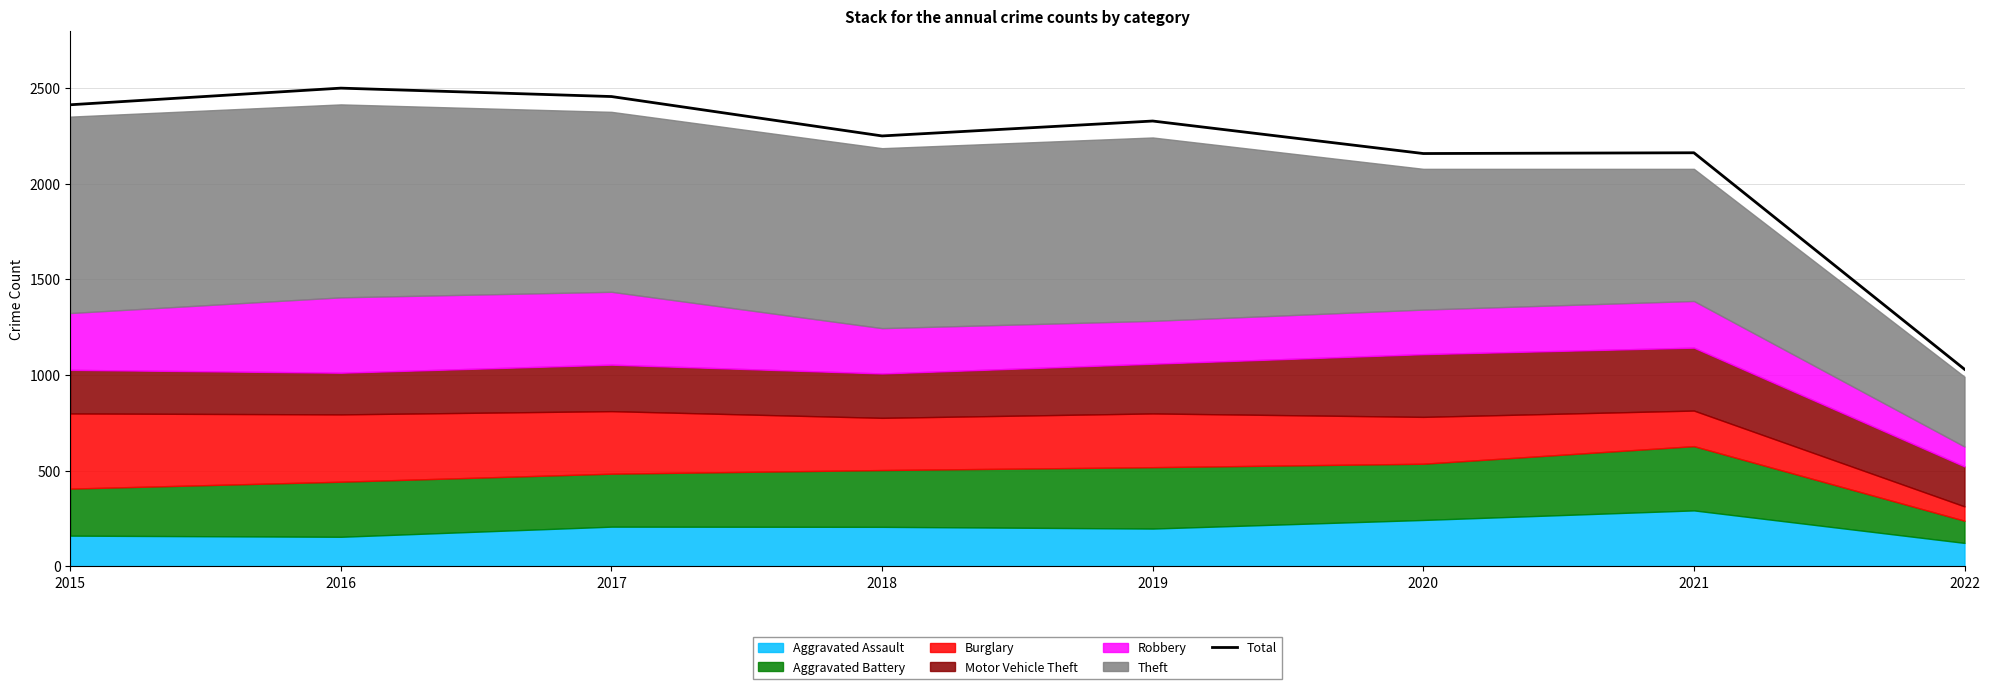

List the labels in order of value, largest first.

2016, 2017, 2015, 2019, 2018, 2021, 2020, 2022